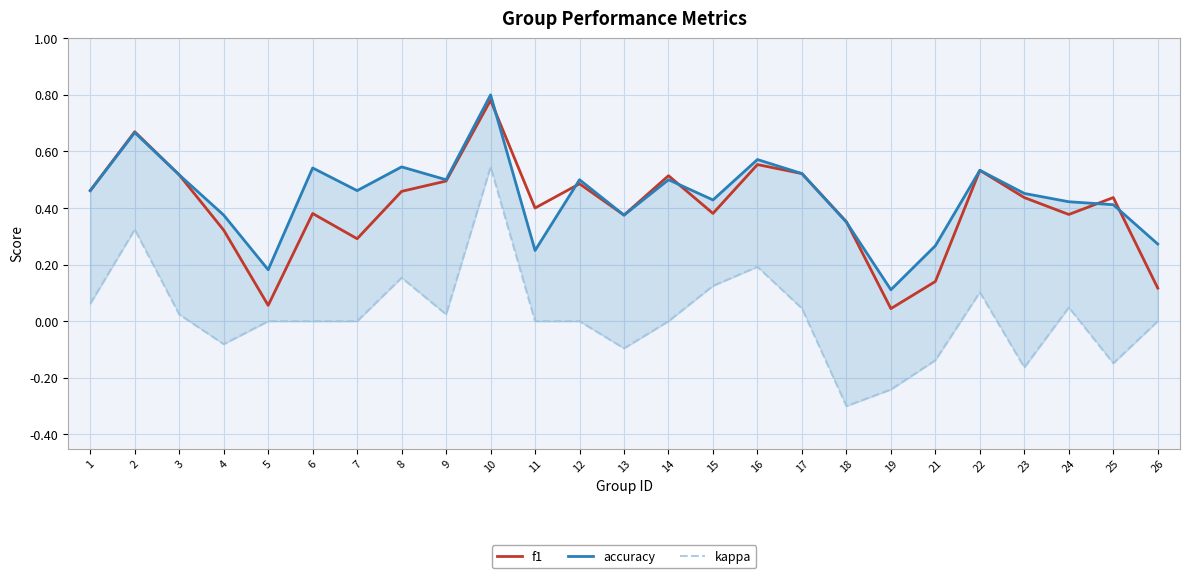

How many lines are shown in the chart?

3